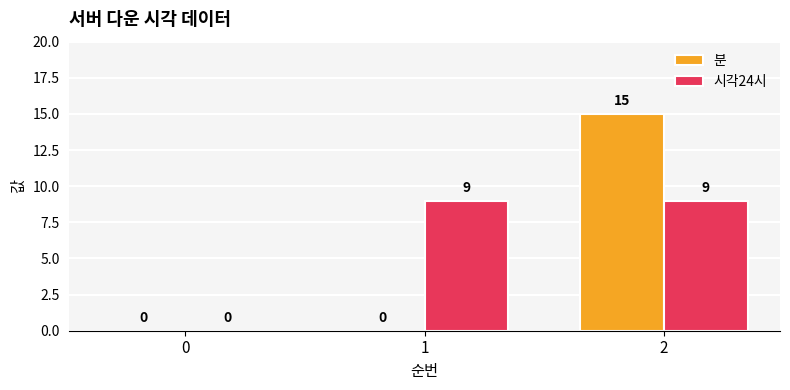

Count the 분 values in the range 0 to 15.

3